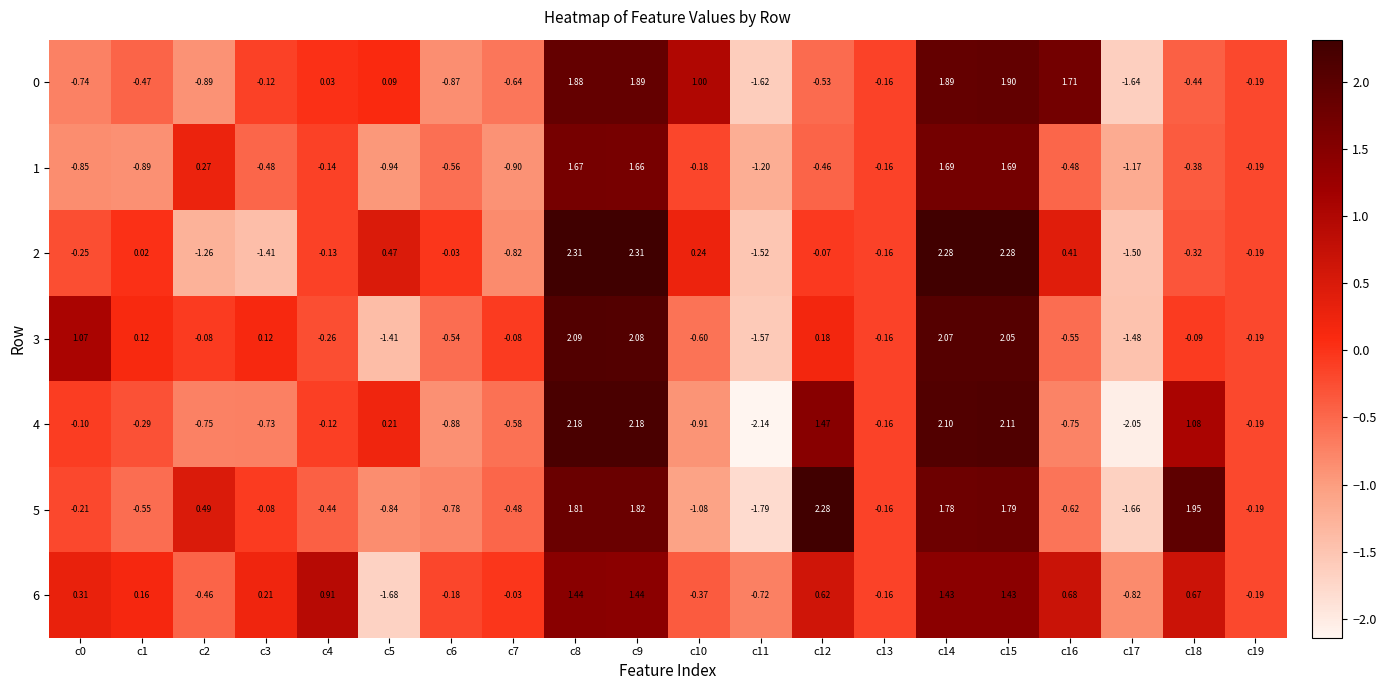

Is the value of 6 at c9 greater than the value of 1 at c8?

No